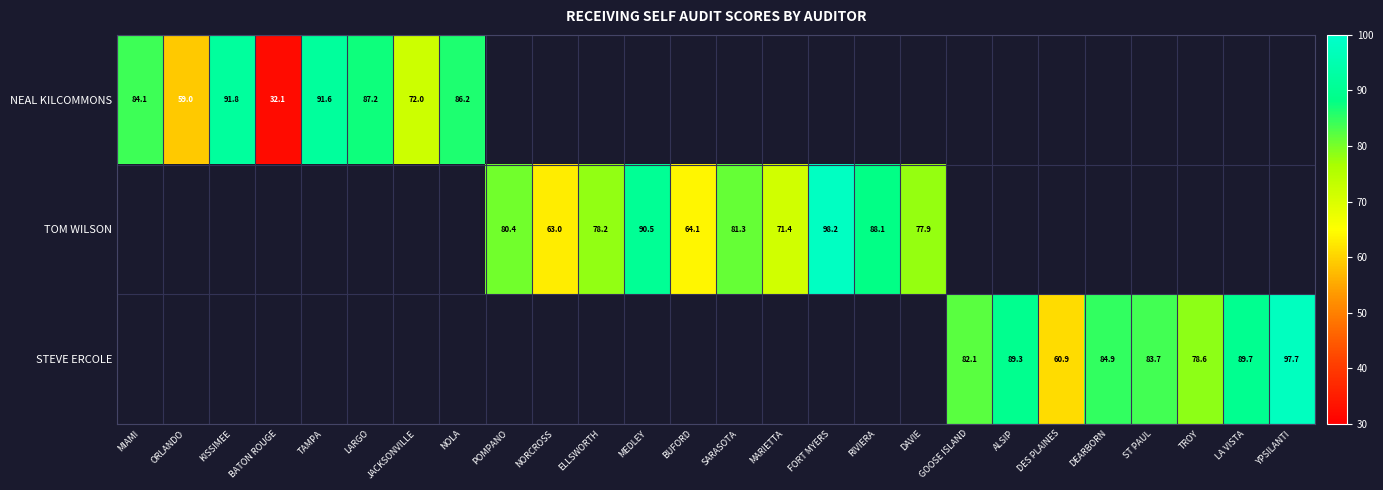

Where does the TOM WILSON series first go above 80?

POMPANO